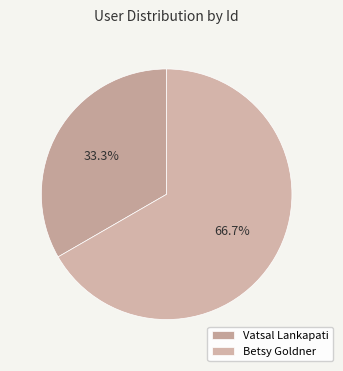

To the nearest percent, what portion does Vatsal Lankapati represent?

33%